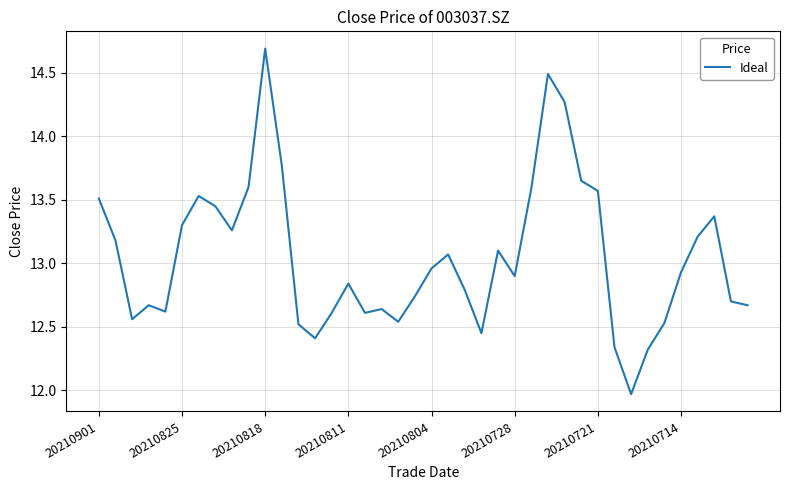

What is the greatest value displayed?

14.7